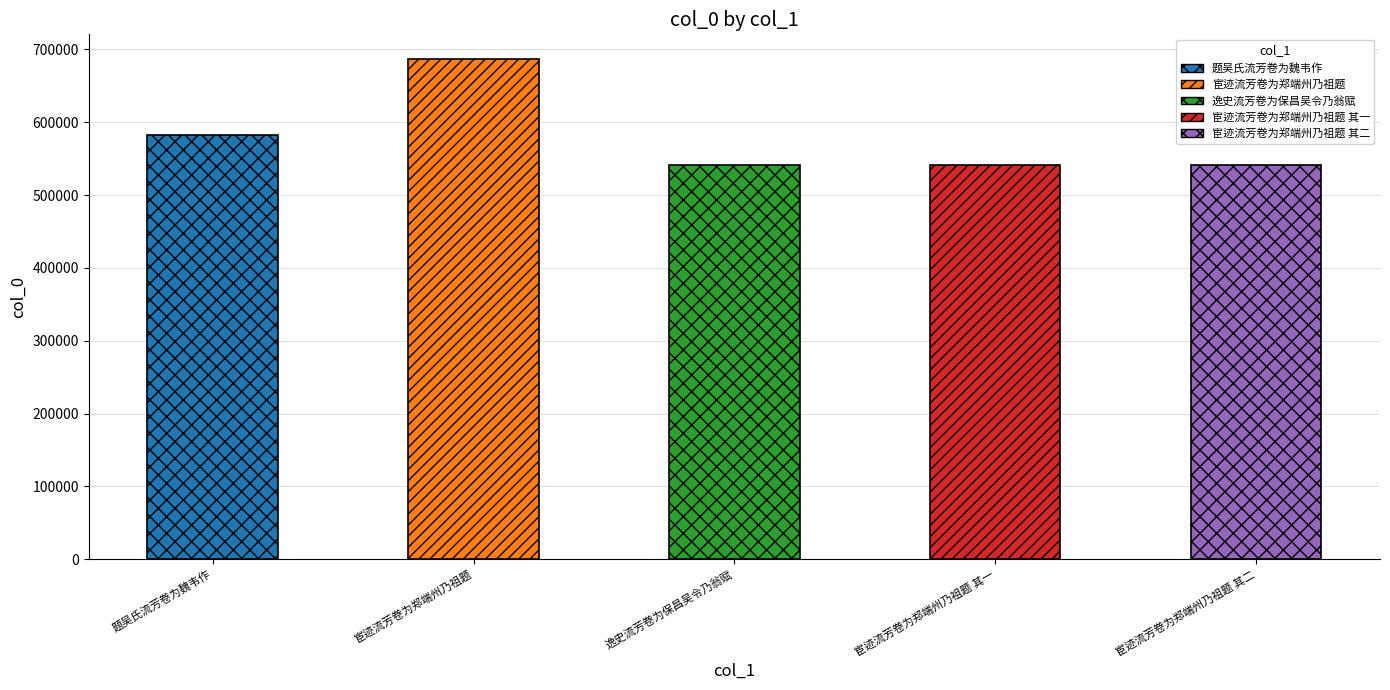

At which label is the value closest to 613864?

题吴氏流芳卷为魏韦作